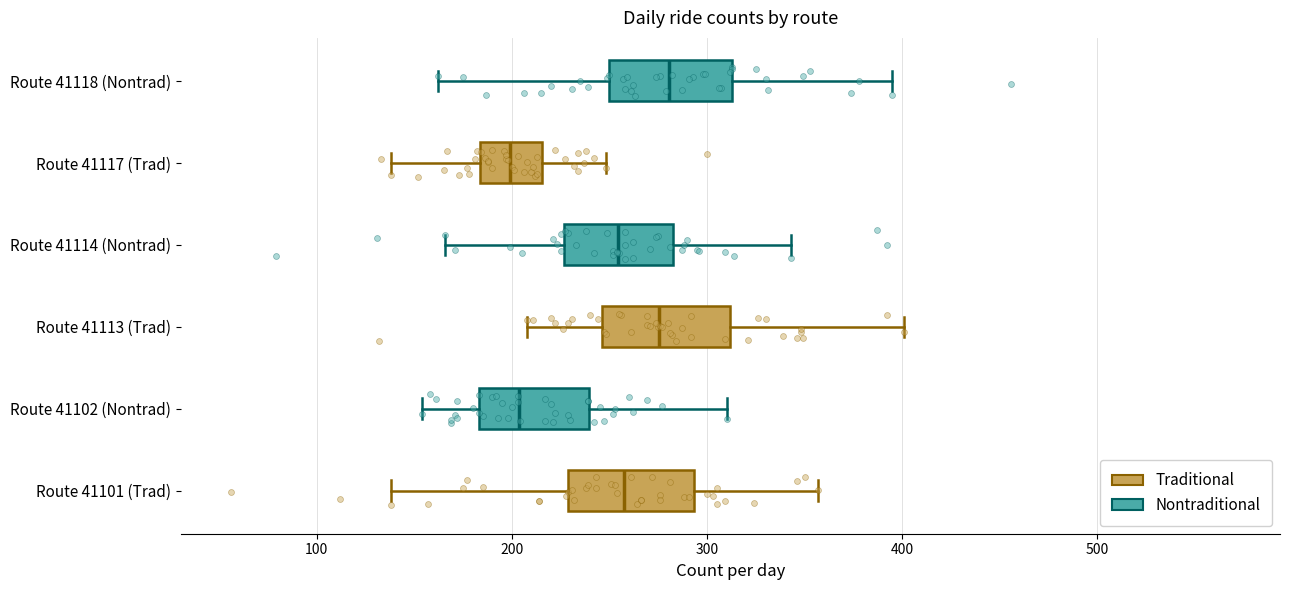

Reading bottom to top, transcribe this box plot: for each box, give where its median line is, the range the box spans, and where its two whiskers end, as read against the x-axis. The values are not printed on the chart, so give them approximately, as read against the axis.

Route 41101 (Trad): median 260, box 230 to 290, whiskers 140 to 360
Route 41102 (Nontrad): median 200, box 180 to 240, whiskers 150 to 310
Route 41113 (Trad): median 280, box 250 to 310, whiskers 210 to 400
Route 41114 (Nontrad): median 250, box 230 to 280, whiskers 170 to 340
Route 41117 (Trad): median 200, box 180 to 220, whiskers 140 to 250
Route 41118 (Nontrad): median 280, box 250 to 310, whiskers 160 to 400